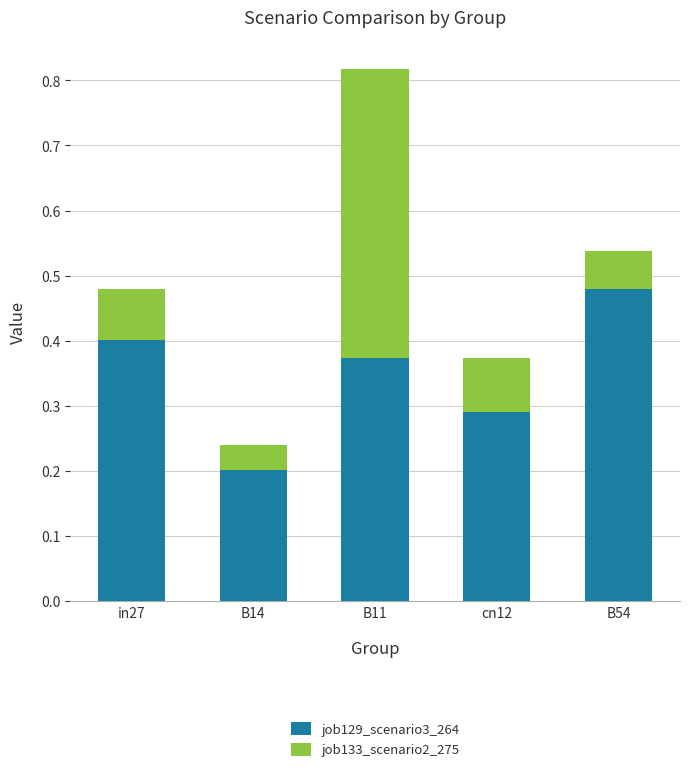

The job129_scenario3_264 series shows 0.7 at in27. True or false?

False